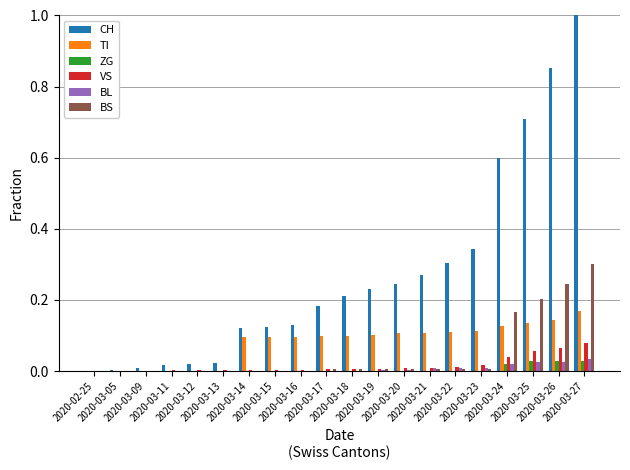

Are the bars horizontal?

No